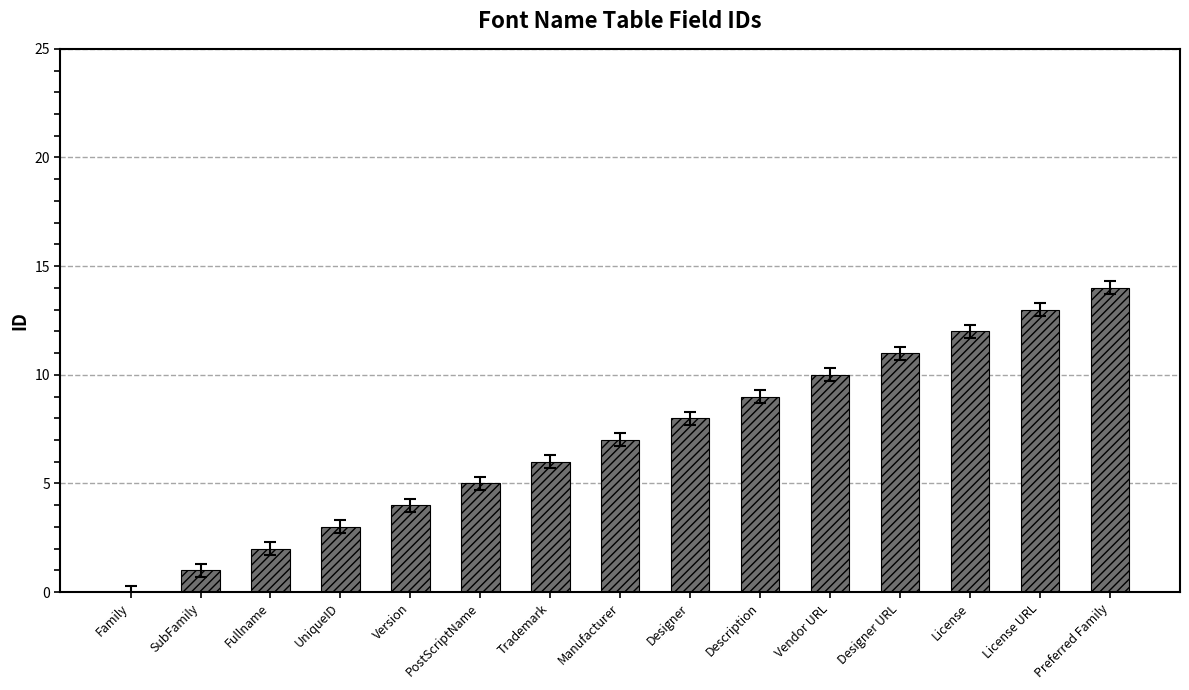

Reading left to right, transcribe all the data shown in this chart.

0	1	2	3	4	5	6	7	8	9	10	11	12	13	14